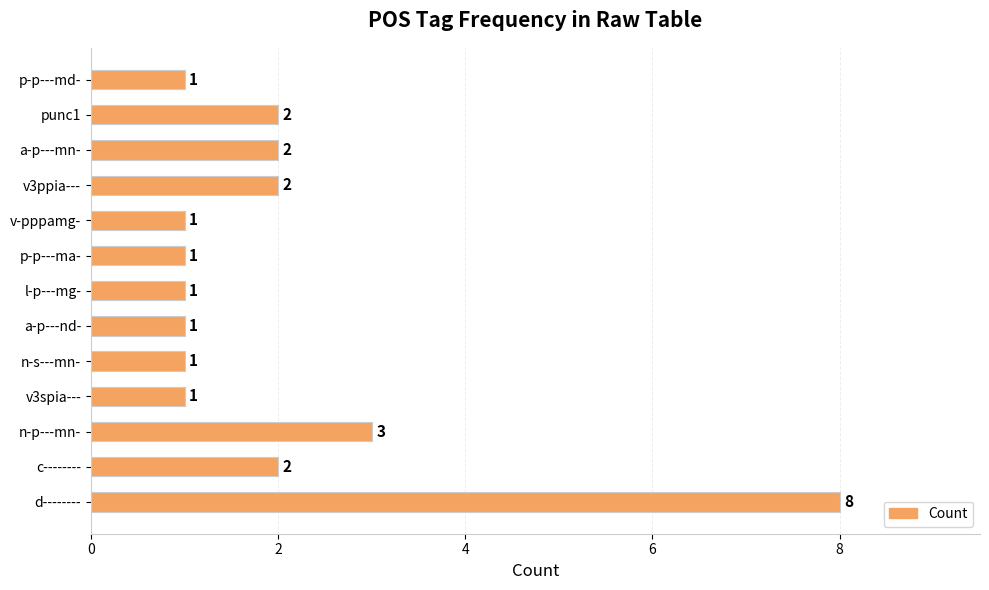

What is the sum of all values?

26